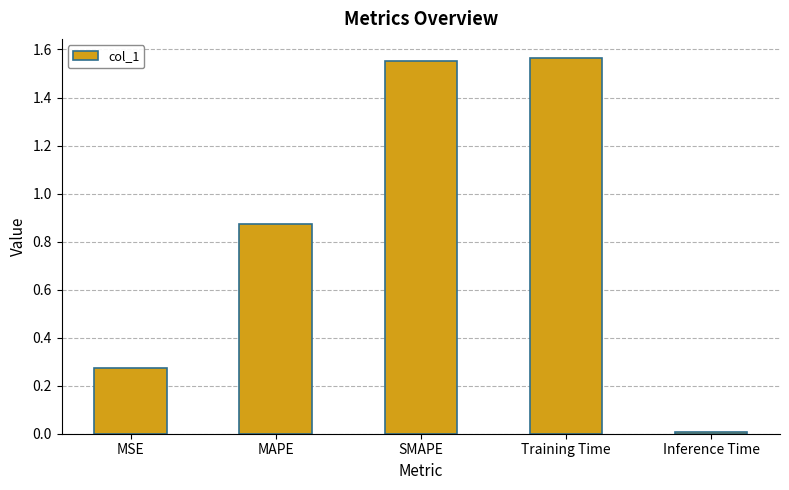

What is the difference between the values at MSE and Training Time?

1.3